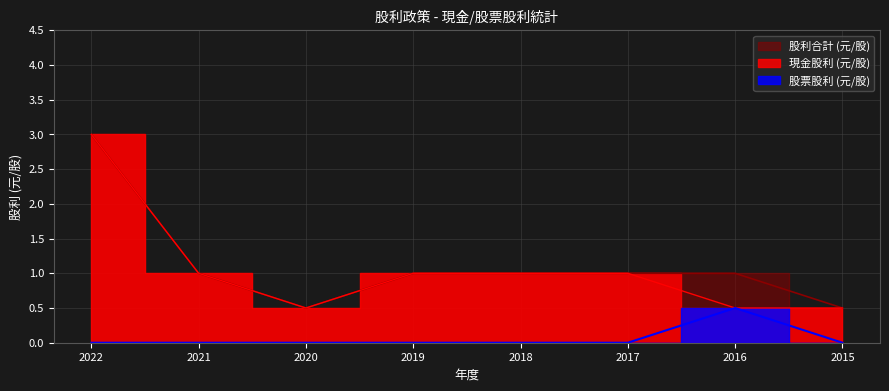

True or false: 現金股利 (元/股) and 股利合計 (元/股) intersect in this chart.

False